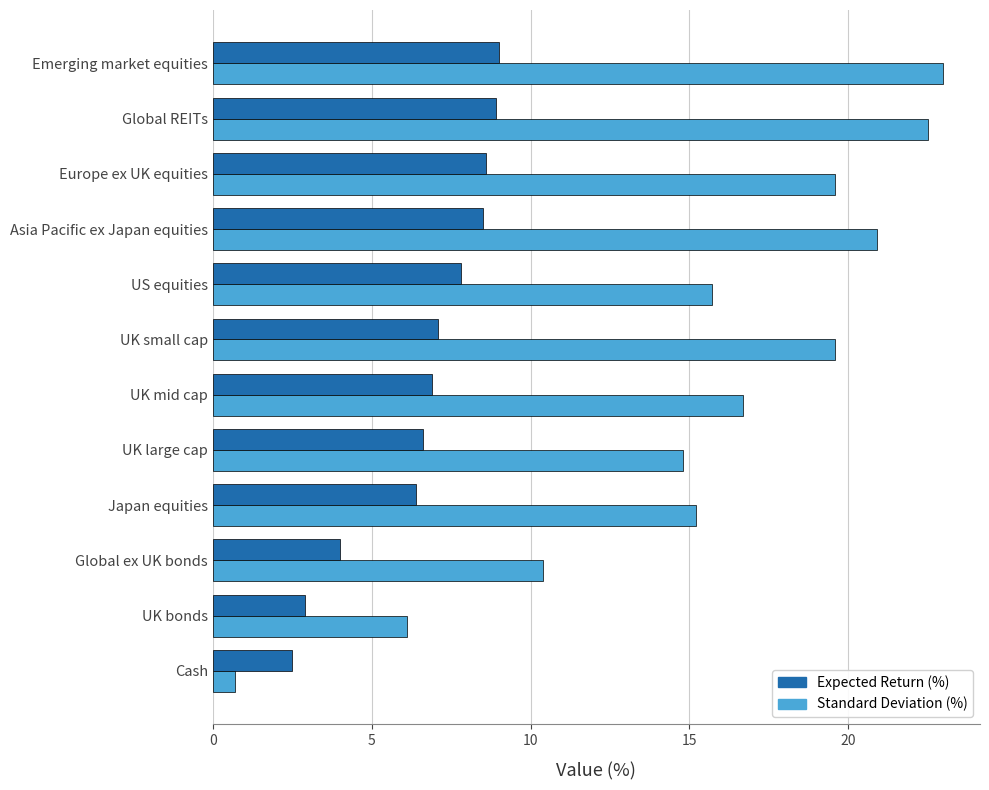

How many data points in Expected Return (%) are above 7?

6